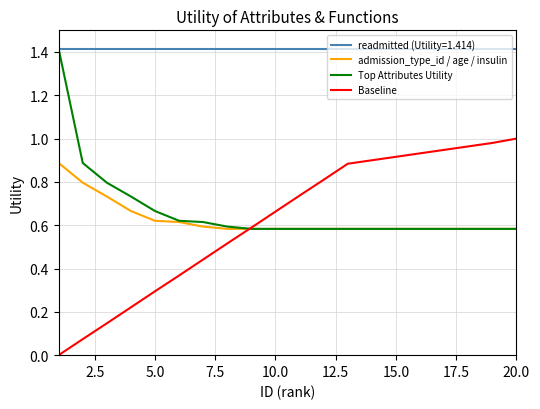

Which series has the widest spread of values?

Baseline